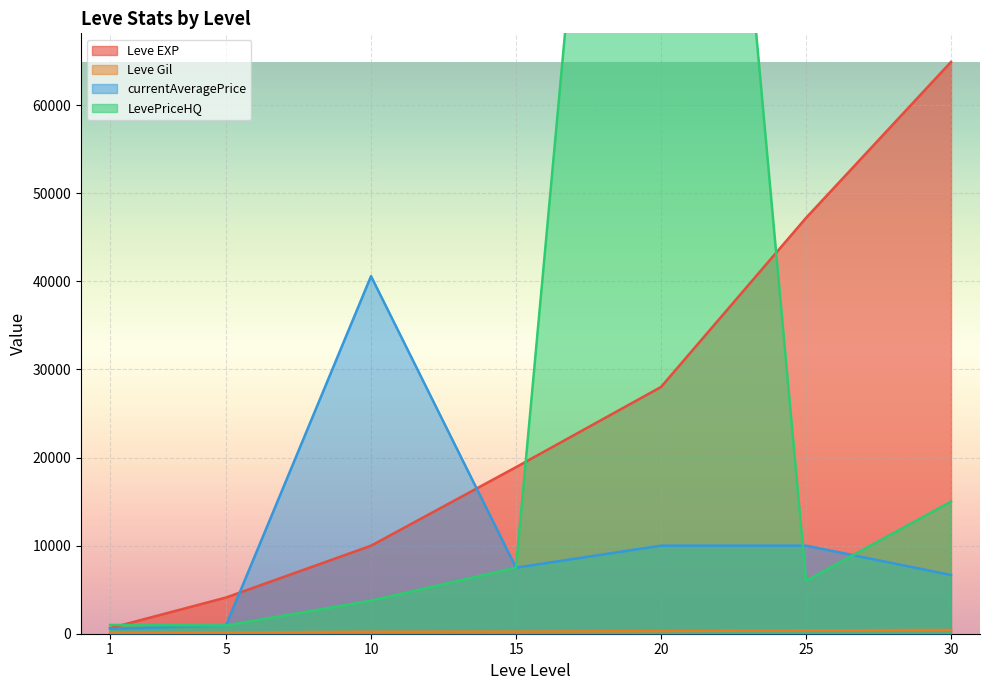

The value of Leve EXP at 15 is 31792.8. True or false?

False